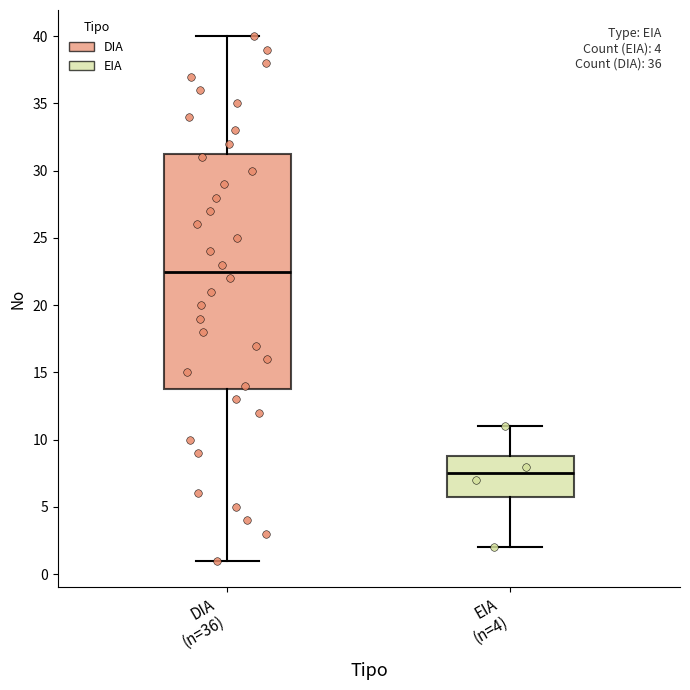

Where is the lower edge of the box for EIA (n=4) on the y-axis? The values are not printed on the chart, so give them approximately, as read against the axis.

6.0